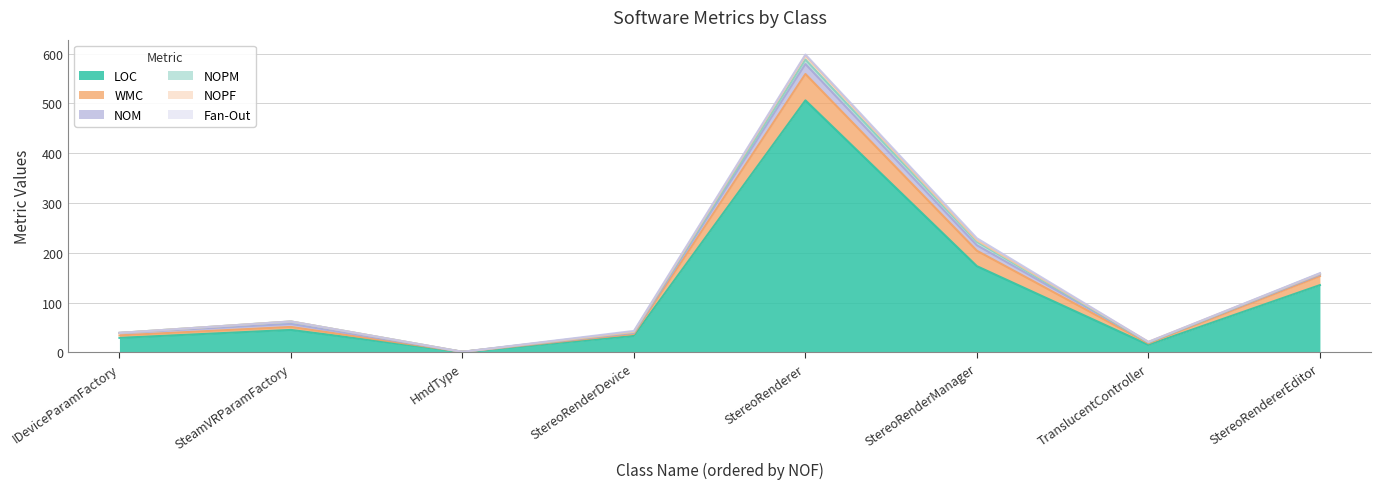

What is the label of the 8th point from the left?

StereoRendererEditor